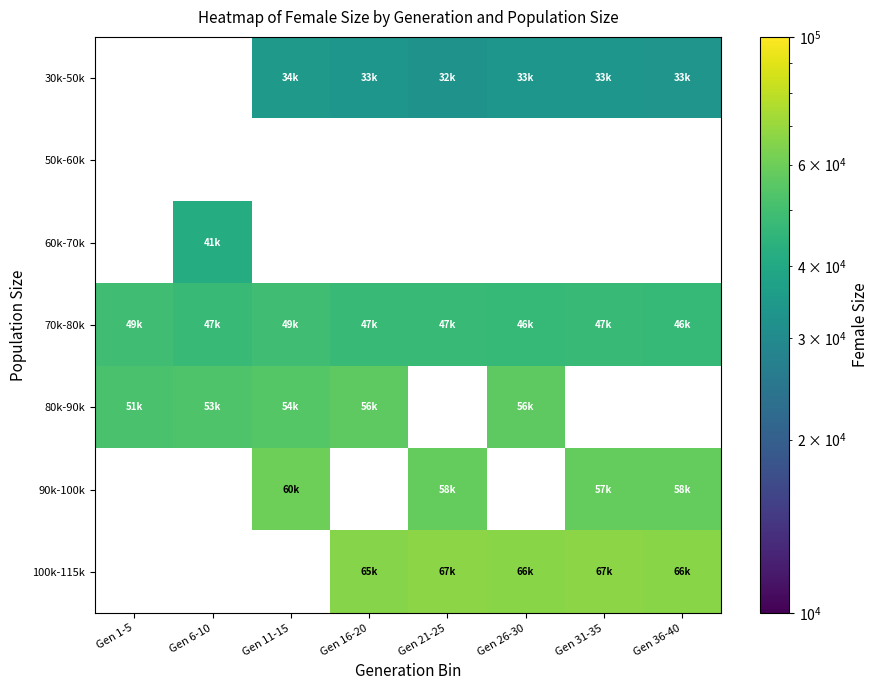

Between Gen 21-25 and Gen 31-35, which is larger?

Gen 31-35